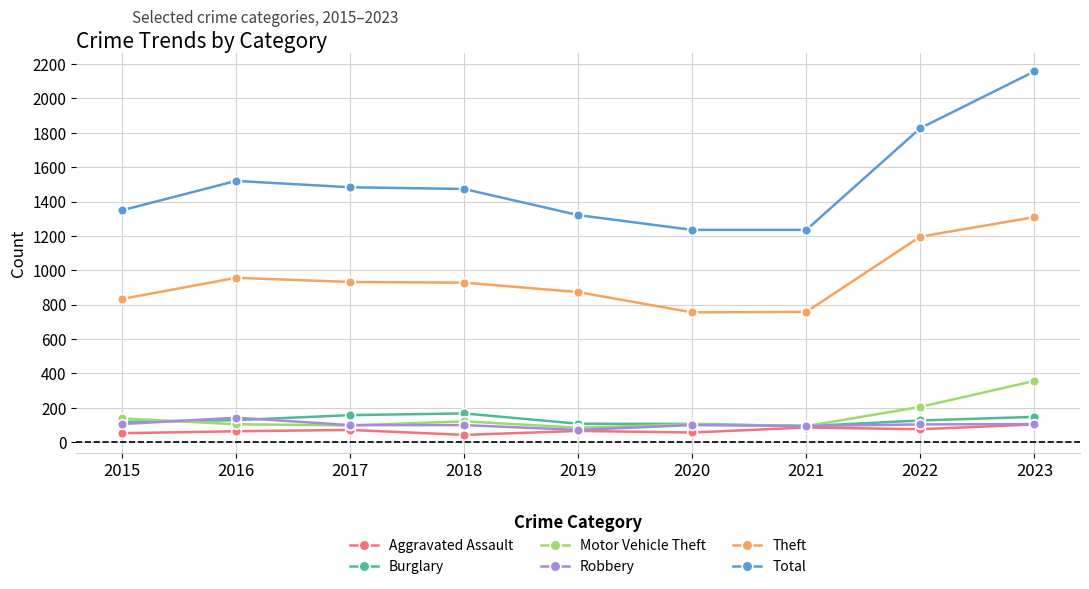

How many values in the Motor Vehicle Theft series are below 104?

3